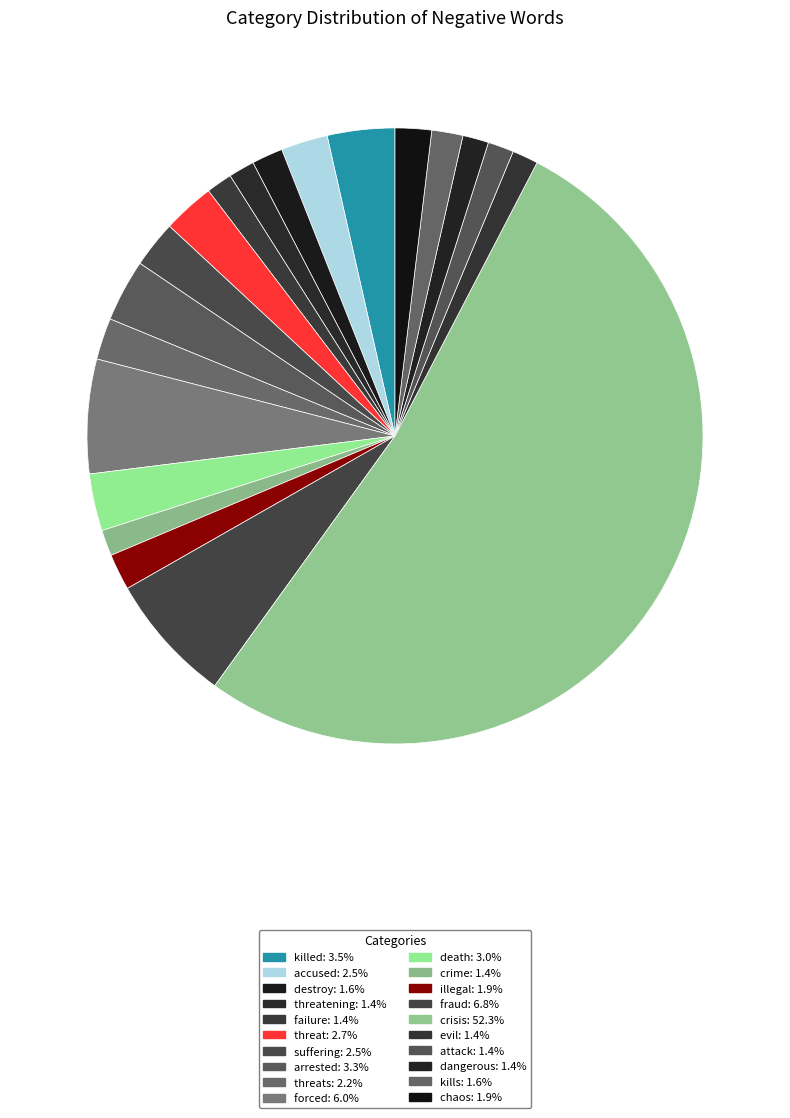

Count the number of slices in the pie.

20